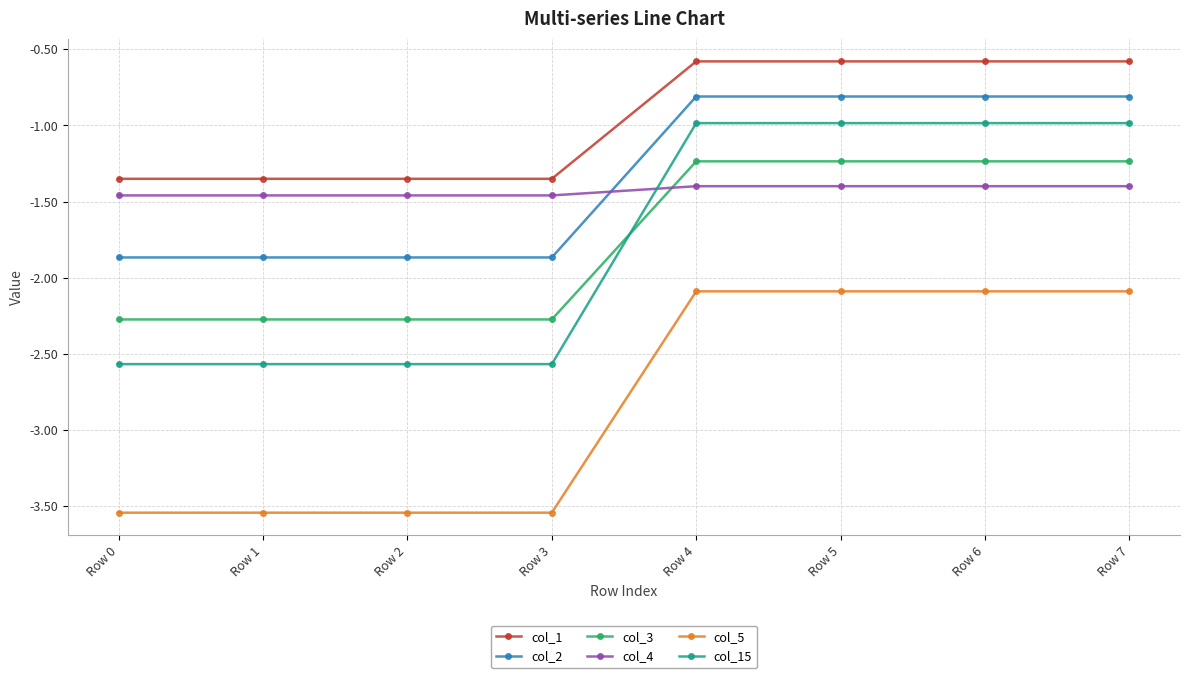

Is the value of col_15 at Row 4 greater than the value of col_3 at Row 0?

Yes